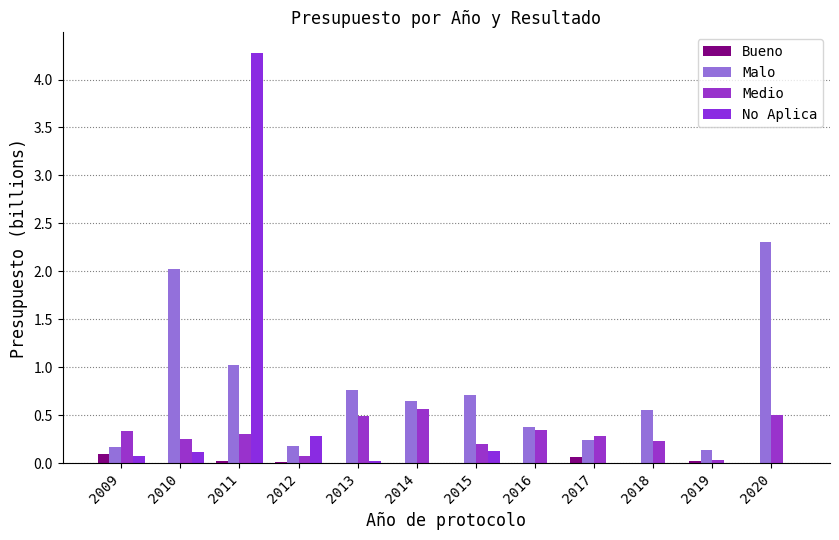

At which category is the sum across all series the highest?

2011